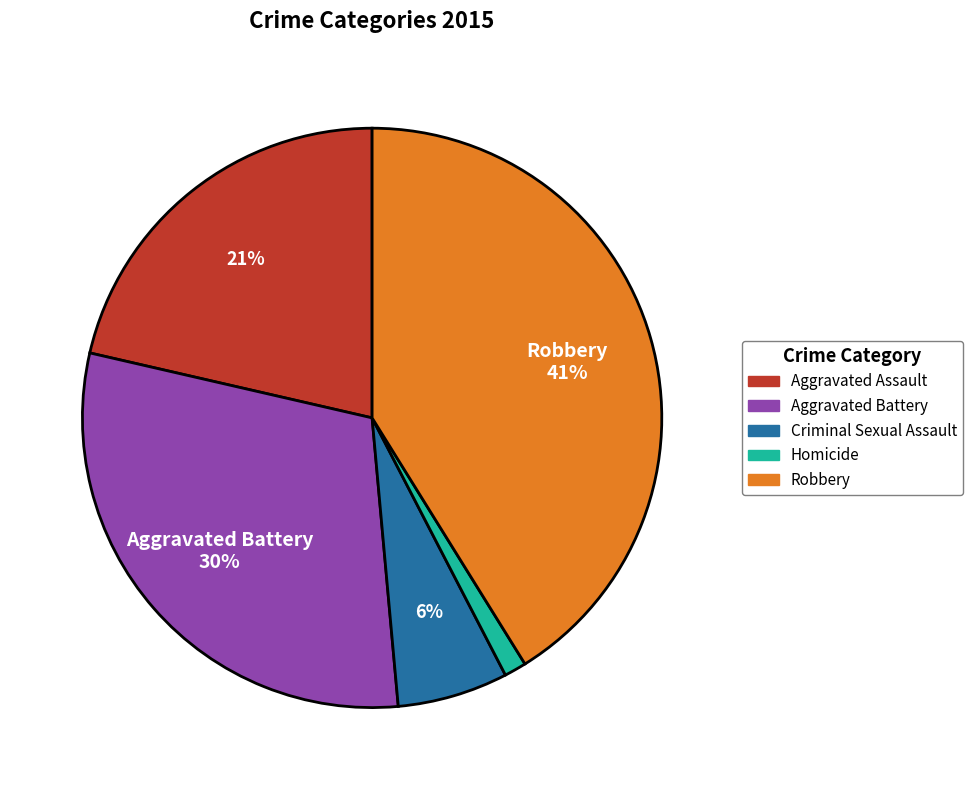

Is there any slice that represents more than half of the pie?

No